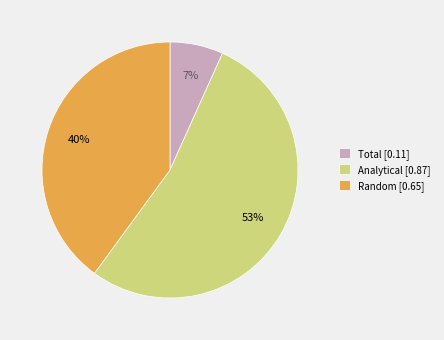

To the nearest percent, what is the average slice percentage?

33%